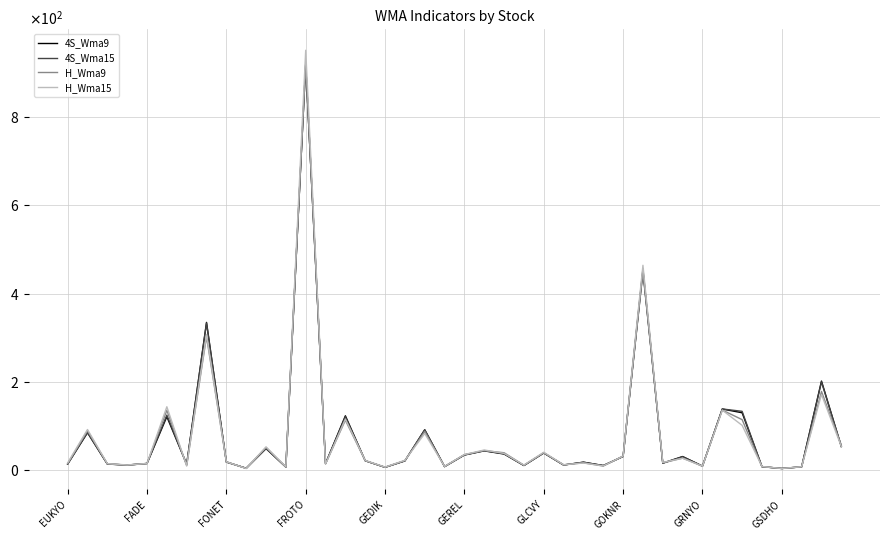

Is this an area chart (filled region under the line)?

No